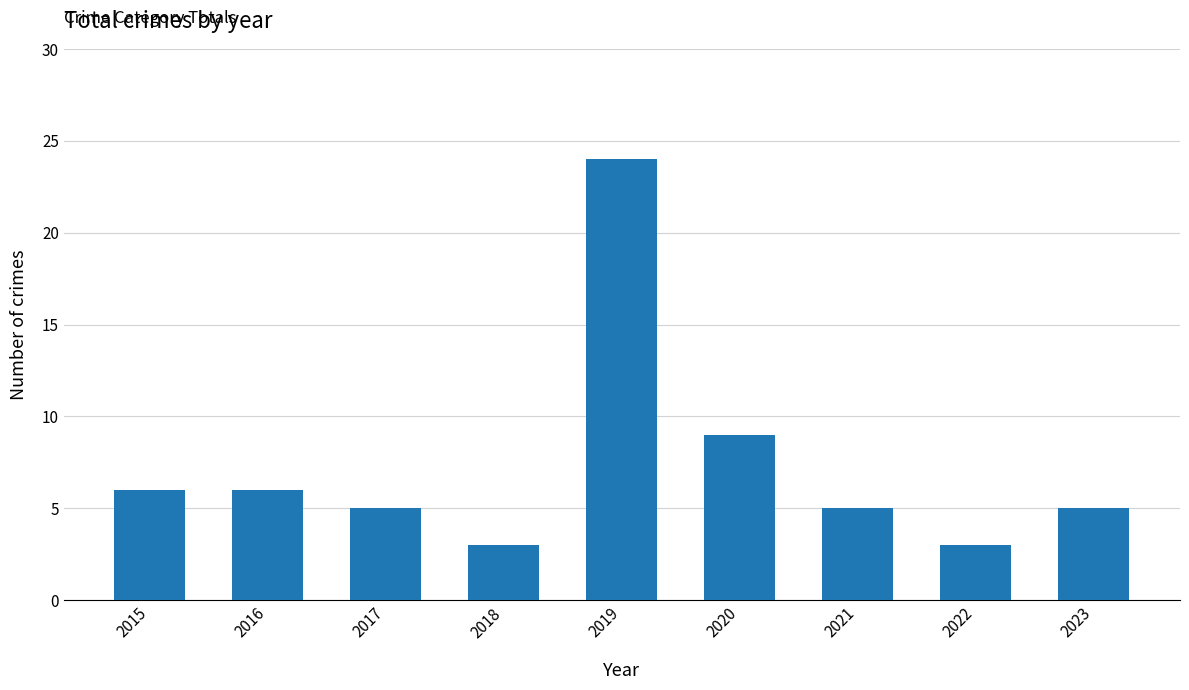

What is the value of the 2nd bar from the left?

6